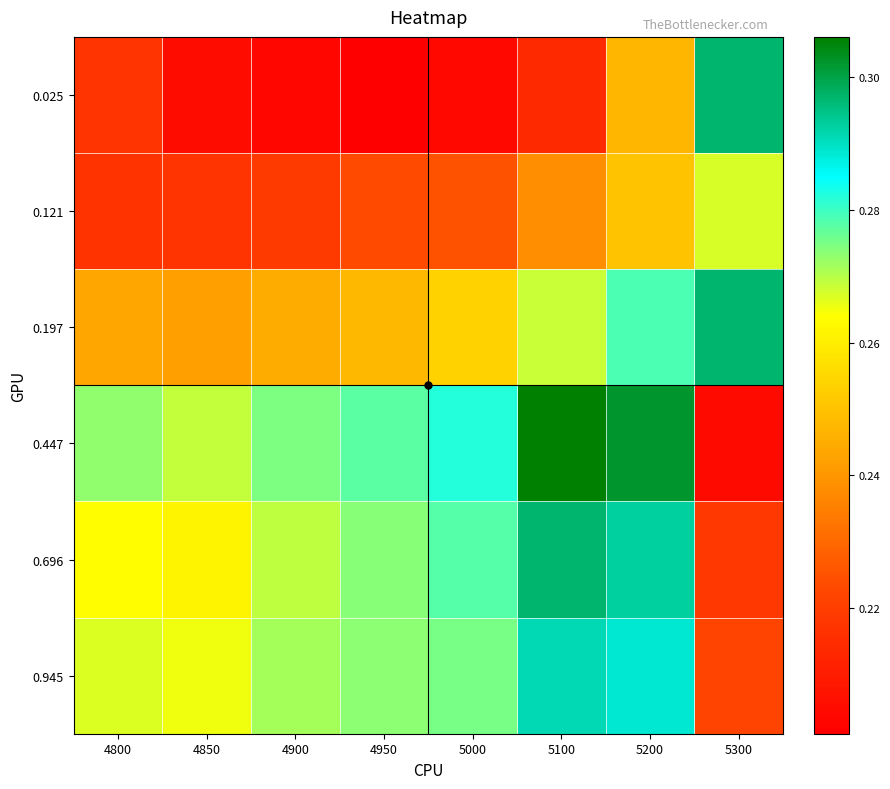

At which category is the sum across all series the highest?

5200